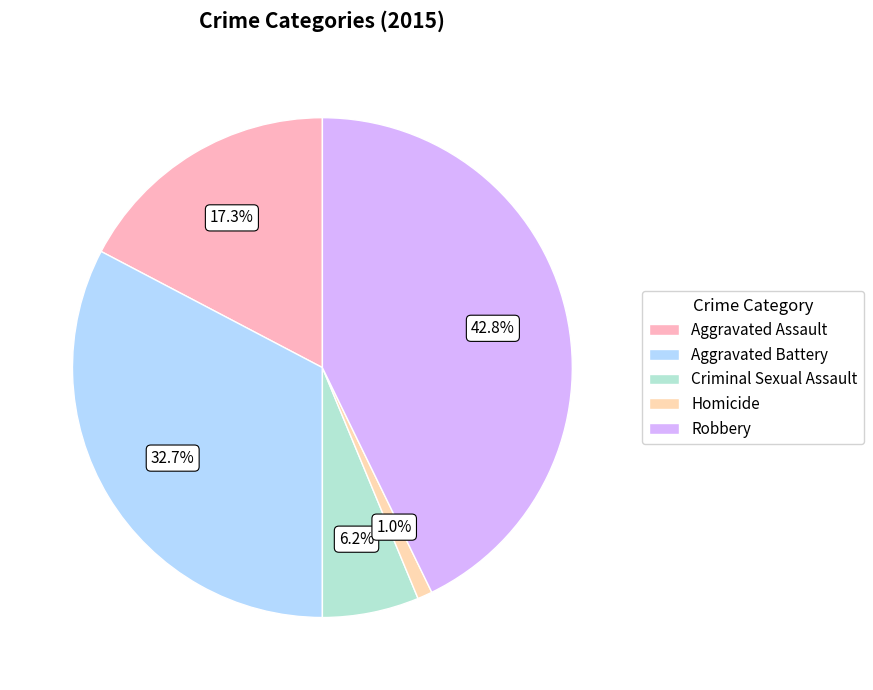

Between Robbery and Criminal Sexual Assault, which is larger?

Robbery